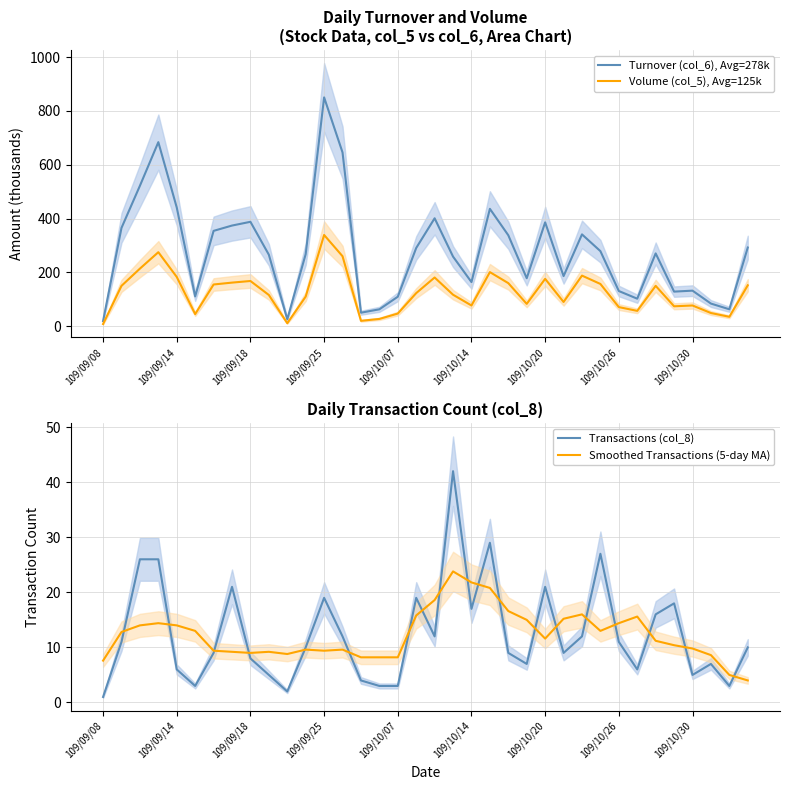

The Smoothed Transactions (5-day MA) series shows 9.0 at 109/09/18. True or false?

True